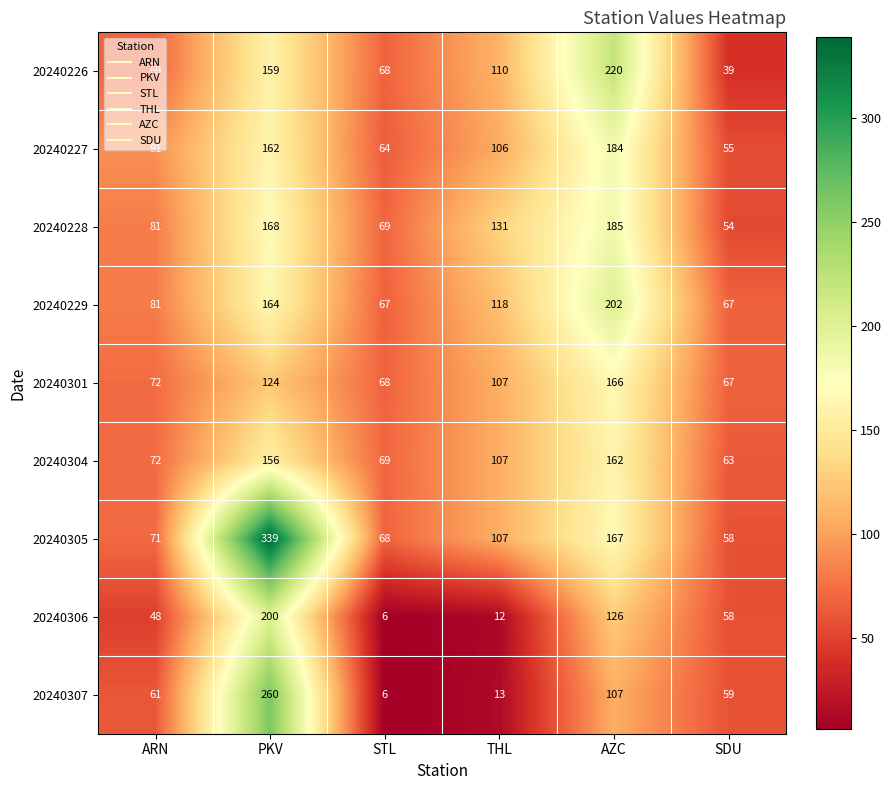

What is the sum of the 20240305 values at ARN and PKV?

410